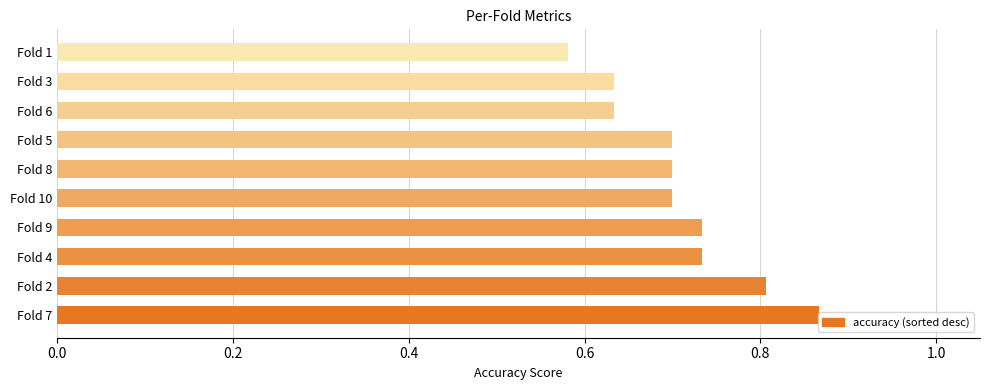

Between Fold 5 and Fold 7, which is larger?

Fold 7